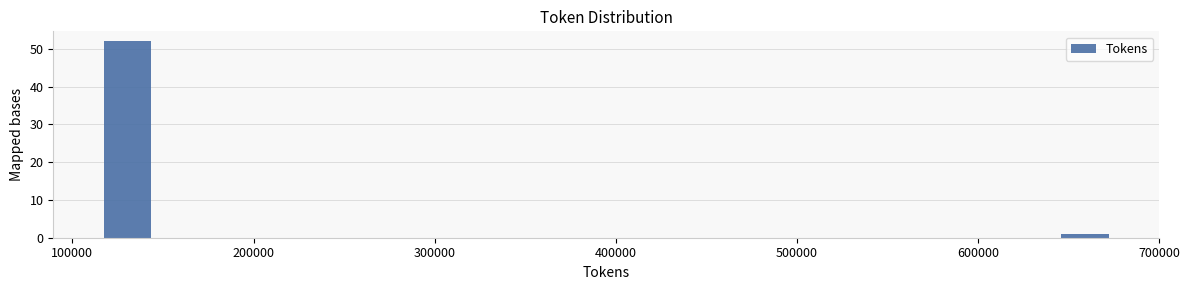

Around what value on the x-axis is the tallest bar? Give the approximate position of its centre, as read against the axis.

130000